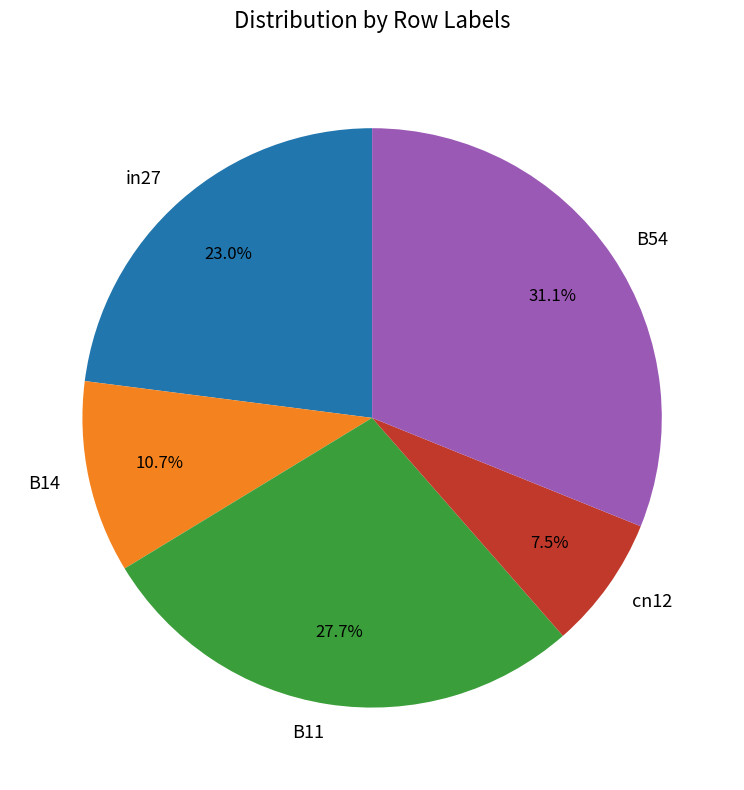

Which slice is the smallest?

cn12